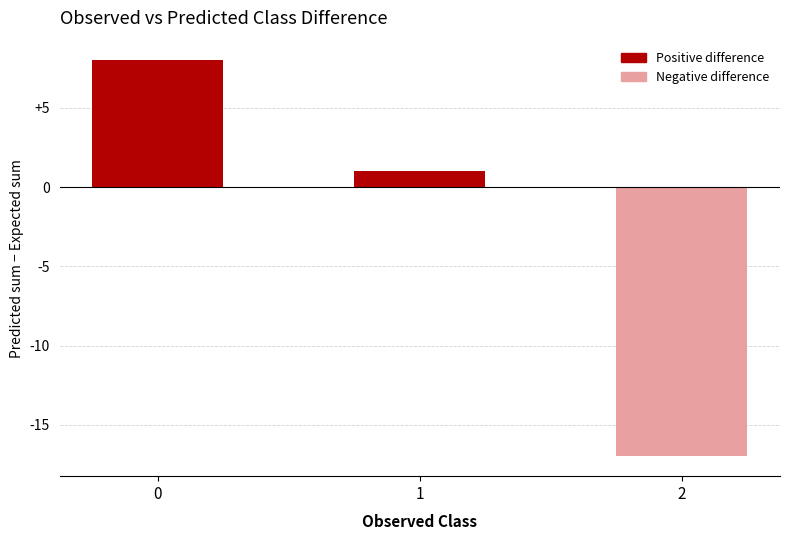

How many values are below 1?

1